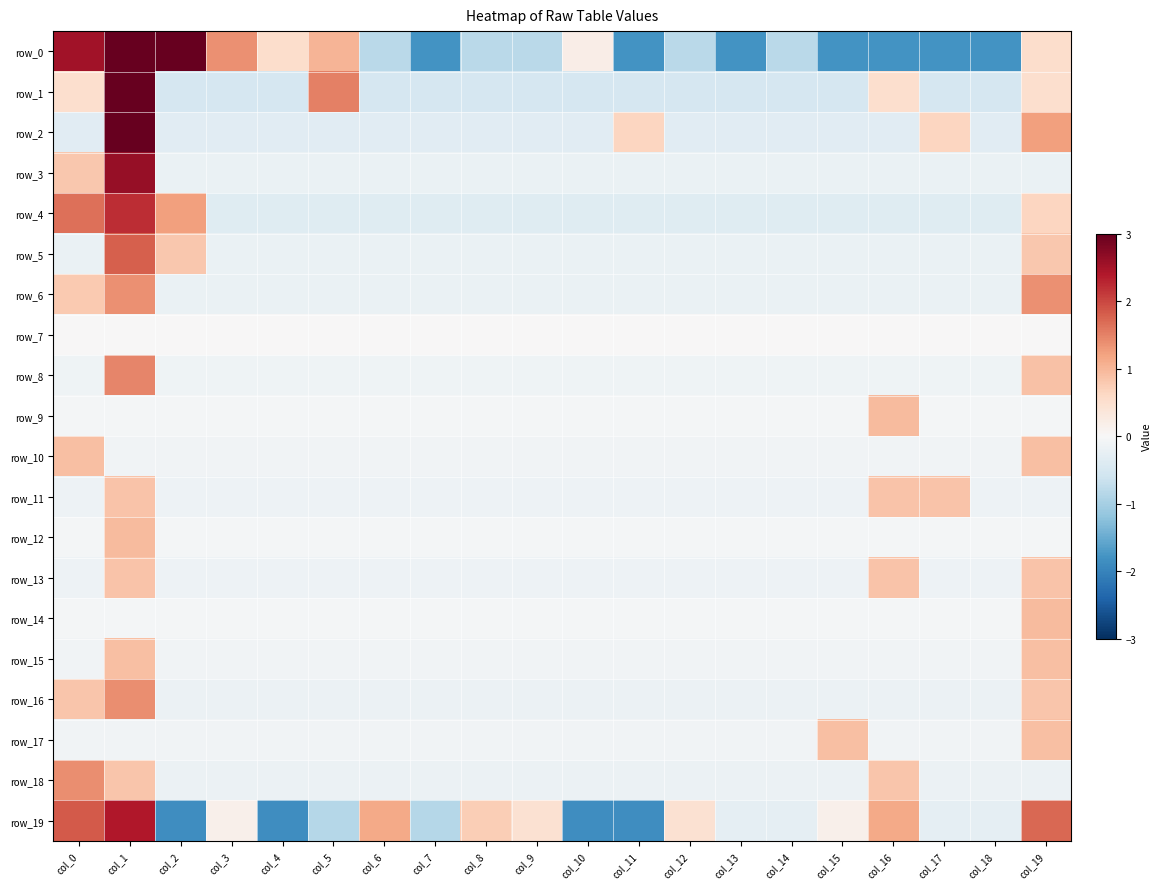

Which label corresponds to the largest value in the chart?

col_1